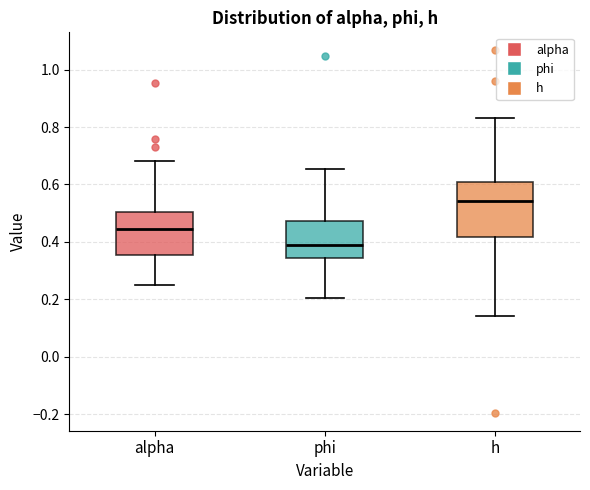

Reading left to right, transcribe this box plot: for each box, give where its median line is, the range the box spans, and where its two whiskers end, as read against the y-axis. The values are not printed on the chart, so give them approximately, as read against the axis.

alpha: median 0.44, box 0.36 to 0.50, whiskers 0.24 to 0.68
phi: median 0.38, box 0.34 to 0.48, whiskers 0.20 to 0.66
h: median 0.54, box 0.42 to 0.60, whiskers 0.14 to 0.84